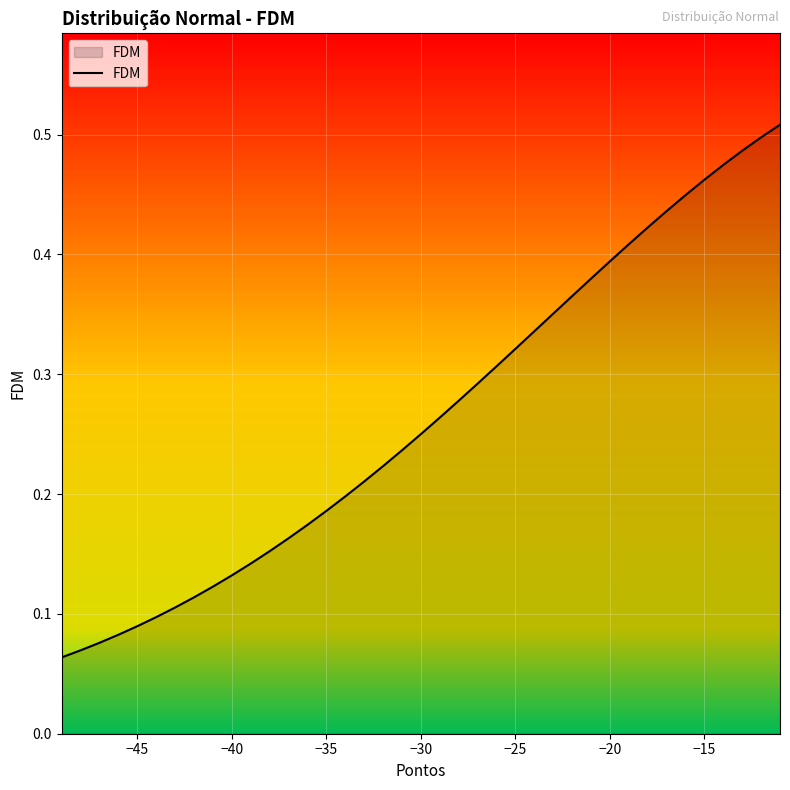

How many categories are shown in the chart?

39